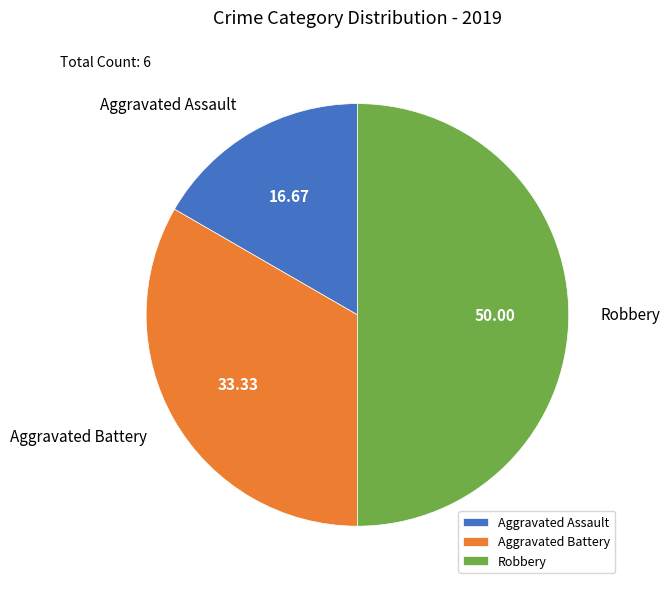

The Aggravated Assault slice represents 17% of the pie. True or false?

True